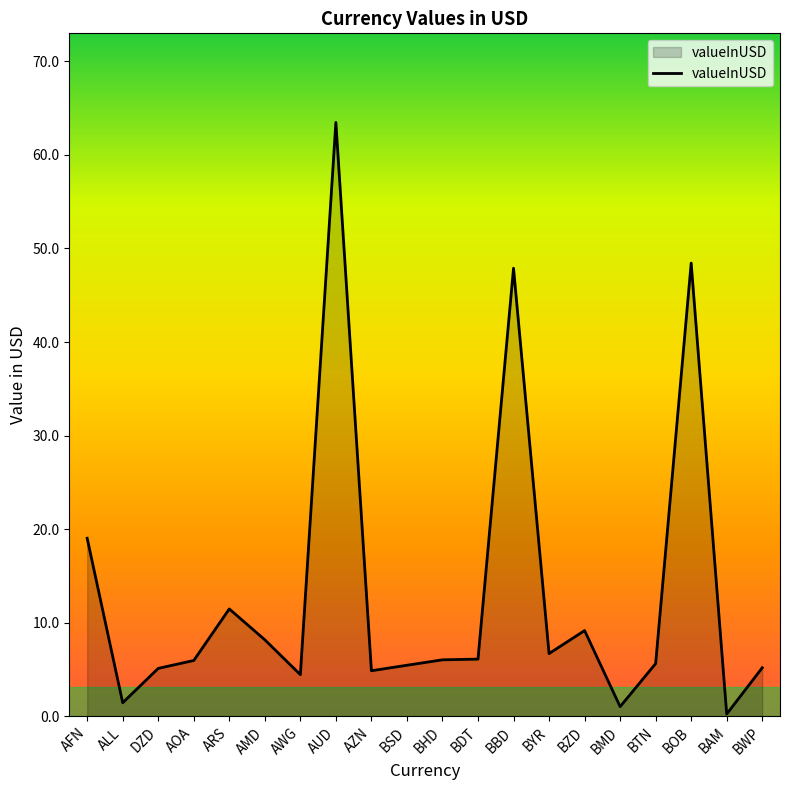

What position from the right is AWG?

14